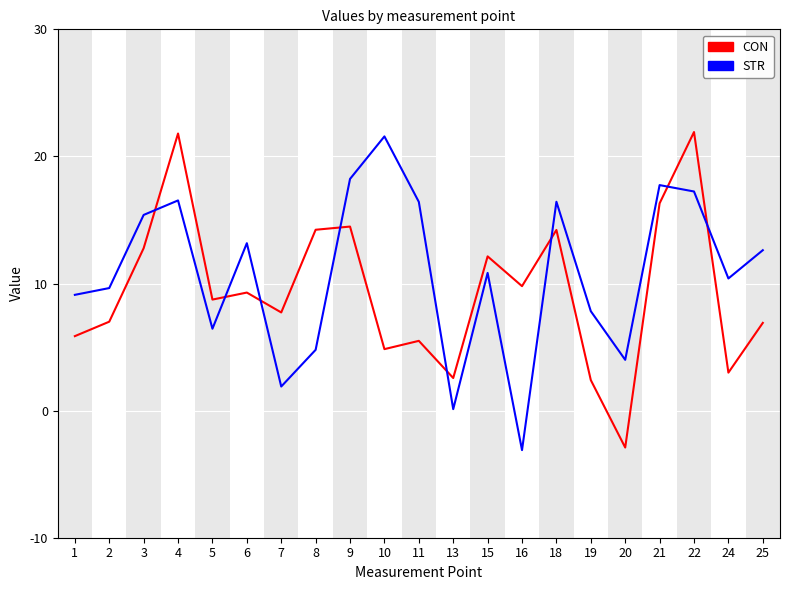

Which series ends up on top after the final intersection of CON and STR?

STR